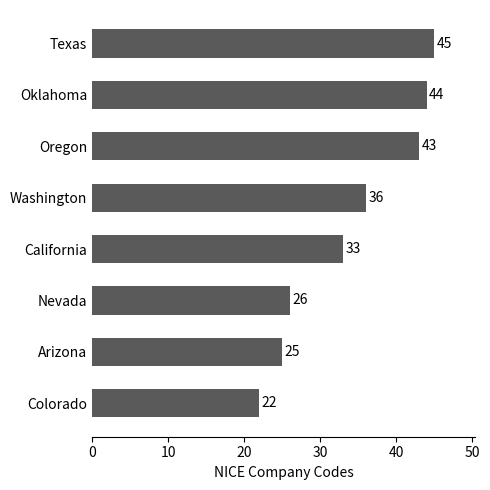

What is the difference between the values at Nevada and Texas?

19